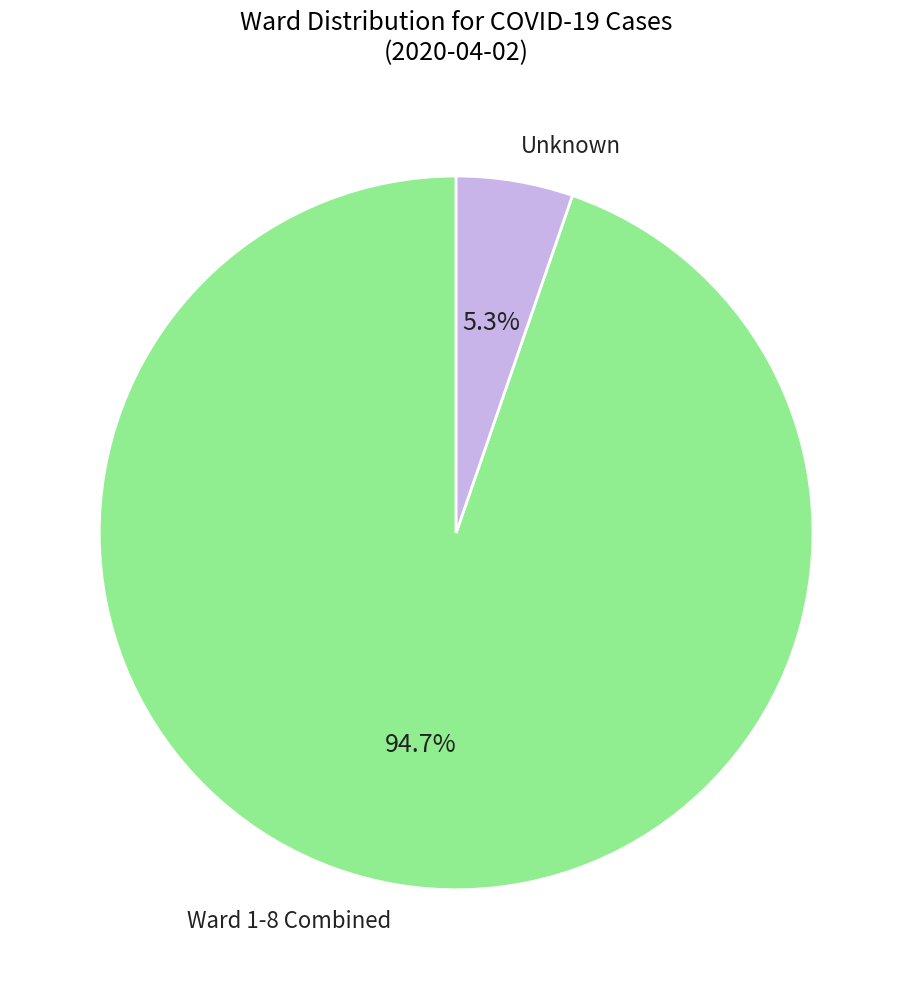

How many slices are in this pie chart?

2